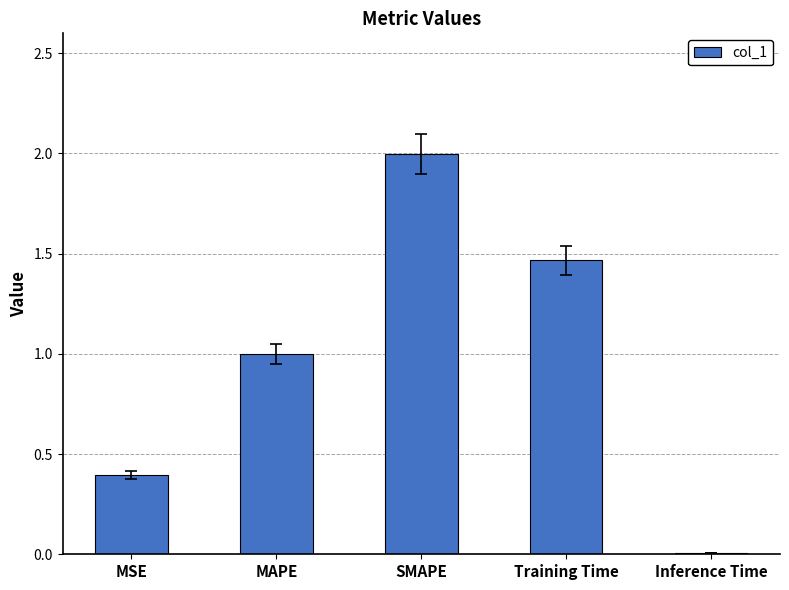

What is the label of the 3rd bar from the right?

SMAPE